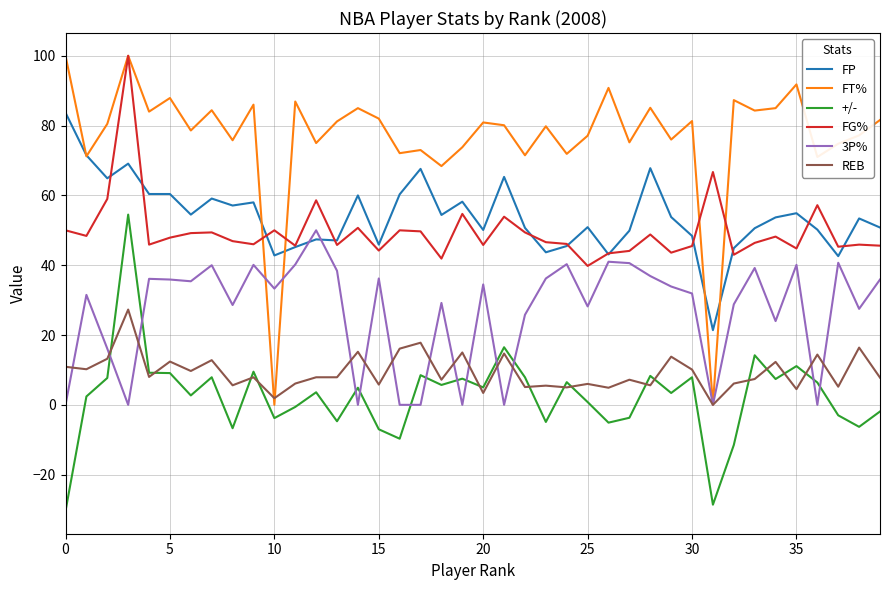

What is the maximum value for 3P%?

50.0